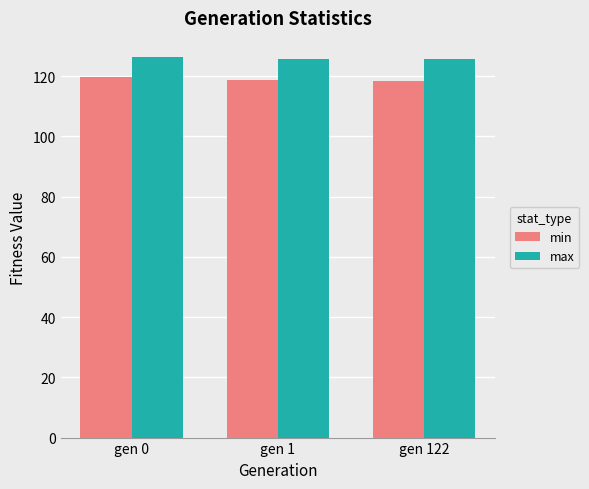

What is the greatest value displayed?

126.3